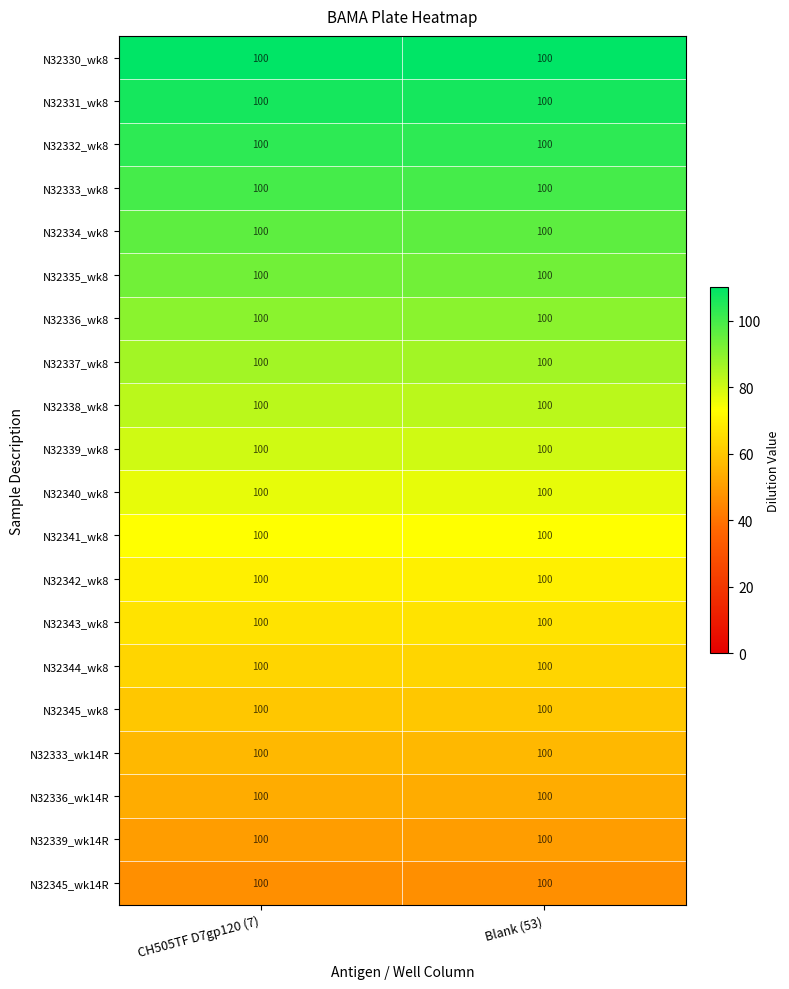

Rank the series by their maximum value, from highest to lowest.

N32330_wk8, N32331_wk8, N32332_wk8, N32333_wk8, N32334_wk8, N32335_wk8, N32336_wk8, N32337_wk8, N32338_wk8, N32339_wk8, N32340_wk8, N32341_wk8, N32342_wk8, N32343_wk8, N32344_wk8, N32345_wk8, N32333_wk14R, N32336_wk14R, N32339_wk14R, N32345_wk14R